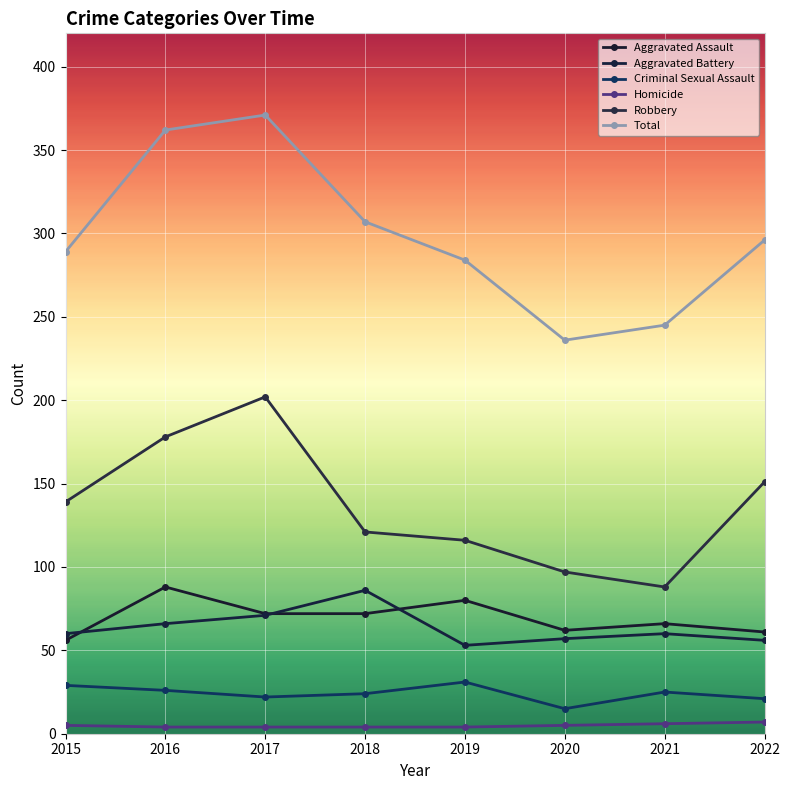

The Aggravated Battery series shows 86 at 2018. True or false?

True